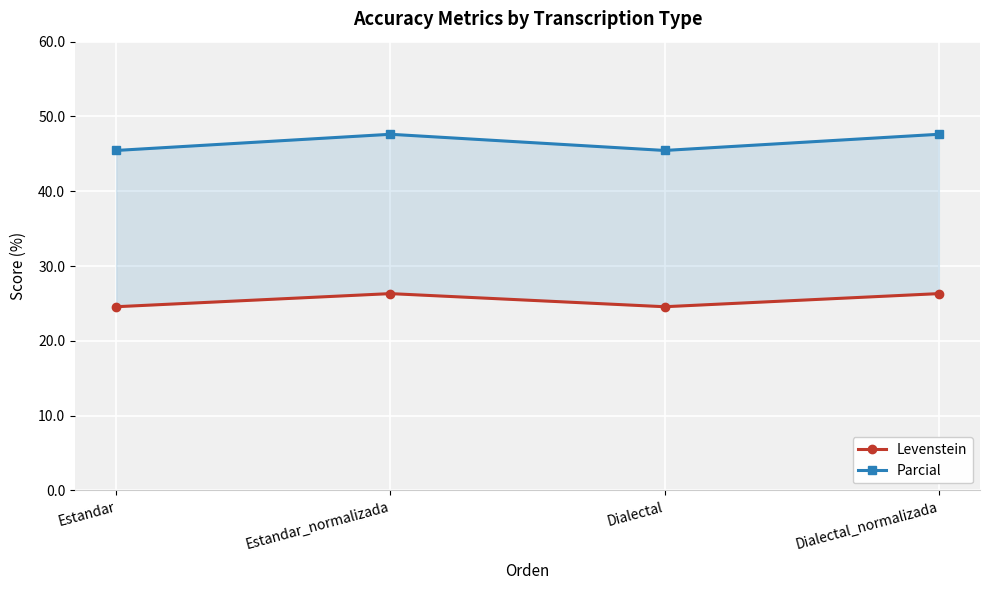

What is the smallest value displayed?

24.6